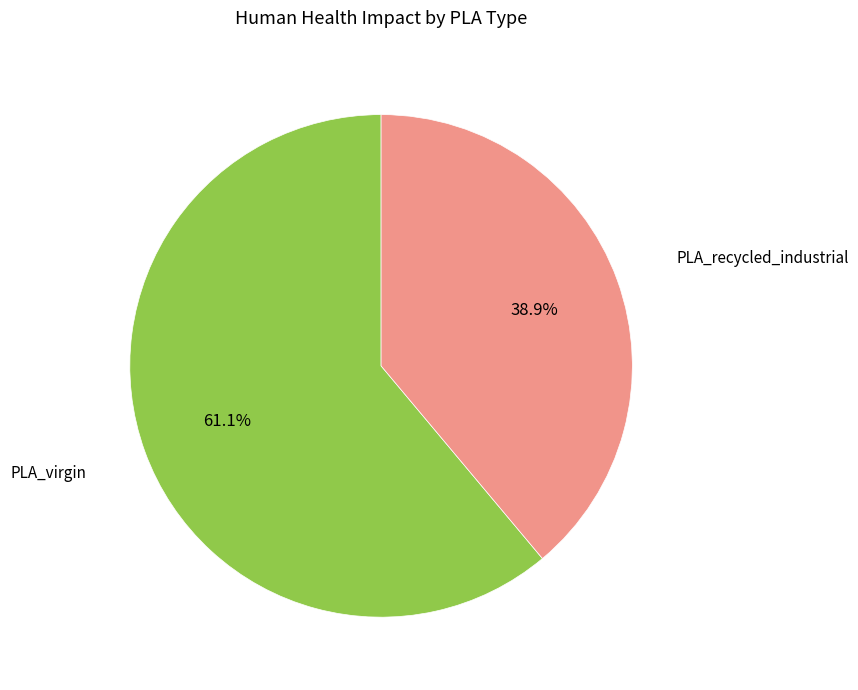

Does any single category account for the majority?

Yes